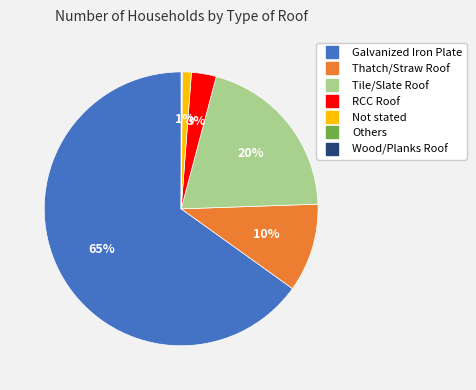

Is the sum of Galvanized Iron Plate and Not stated greater than half?

Yes